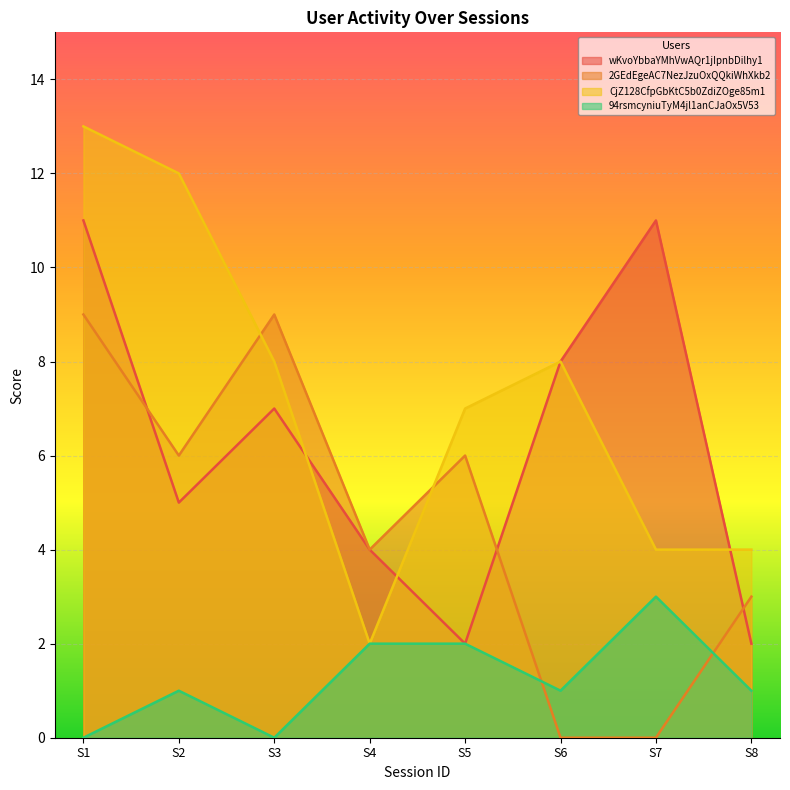

How many 94rsmcyniuTyM4jl1anCJaOx5V53 values are between 1 and 2?

5